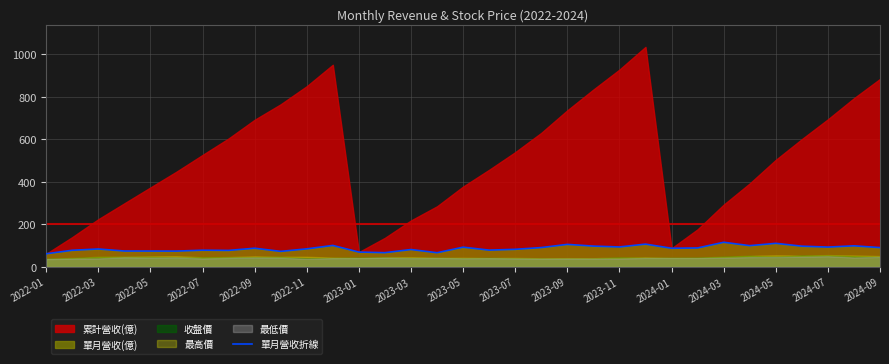

What is the lowest value of the 單月營收折線 series?

61.8